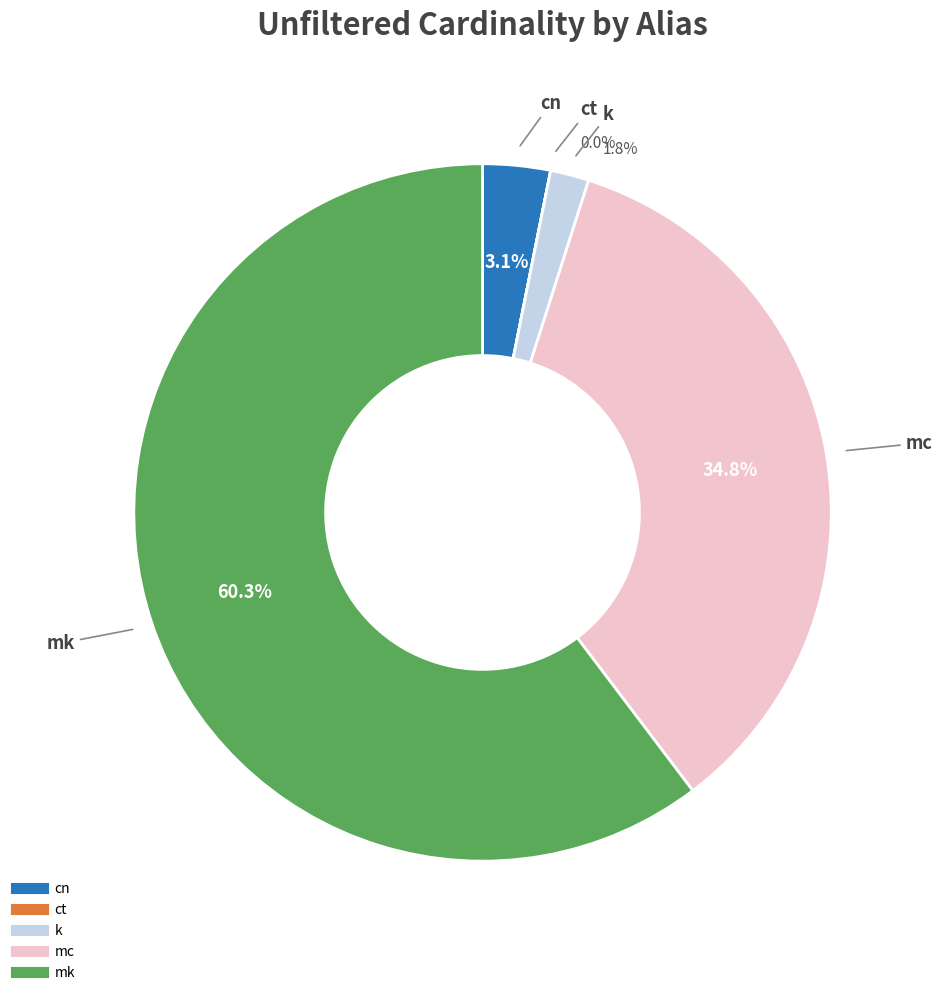

Count the number of slices in the pie.

5